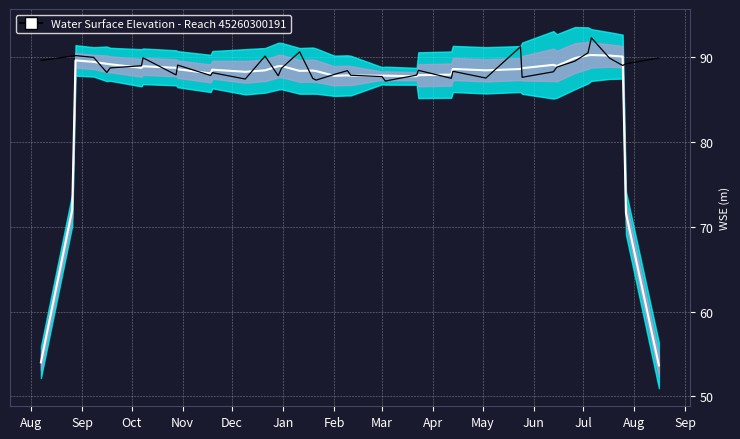

In WSE, how many points are higher than both neighbors (excluding endpoints)?

11